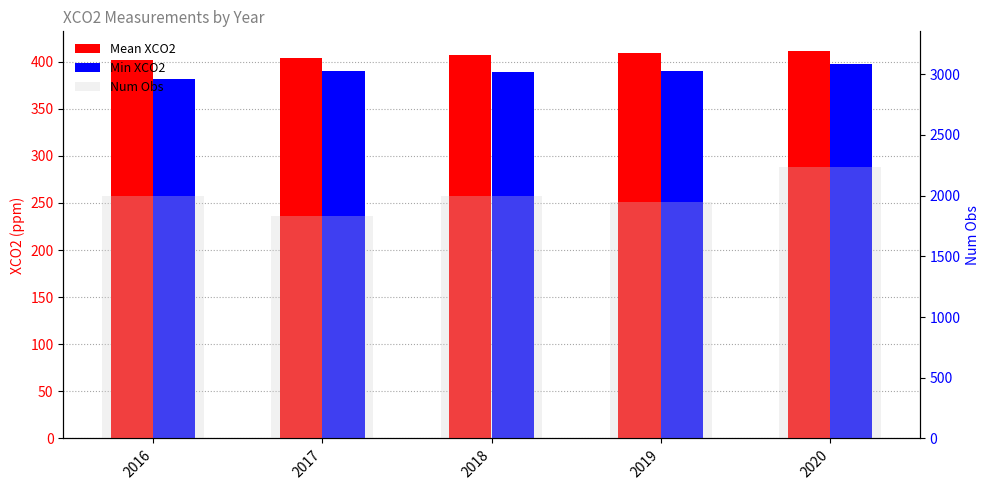

What is the value of the Mean XCO2 bar at the 3rd from the left?

406.5